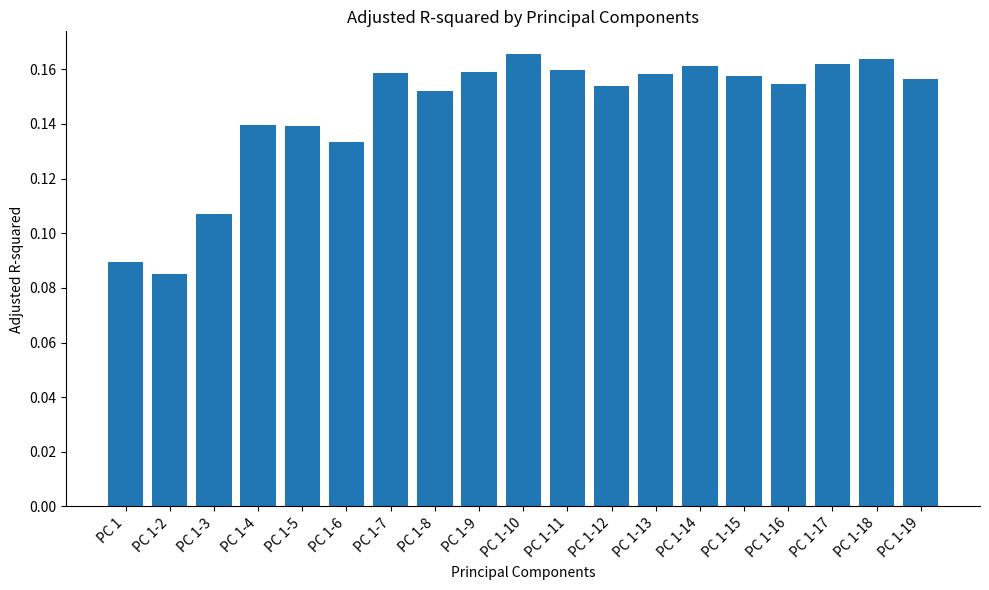

What is the label of the 14th bar from the left?

PC 1-14